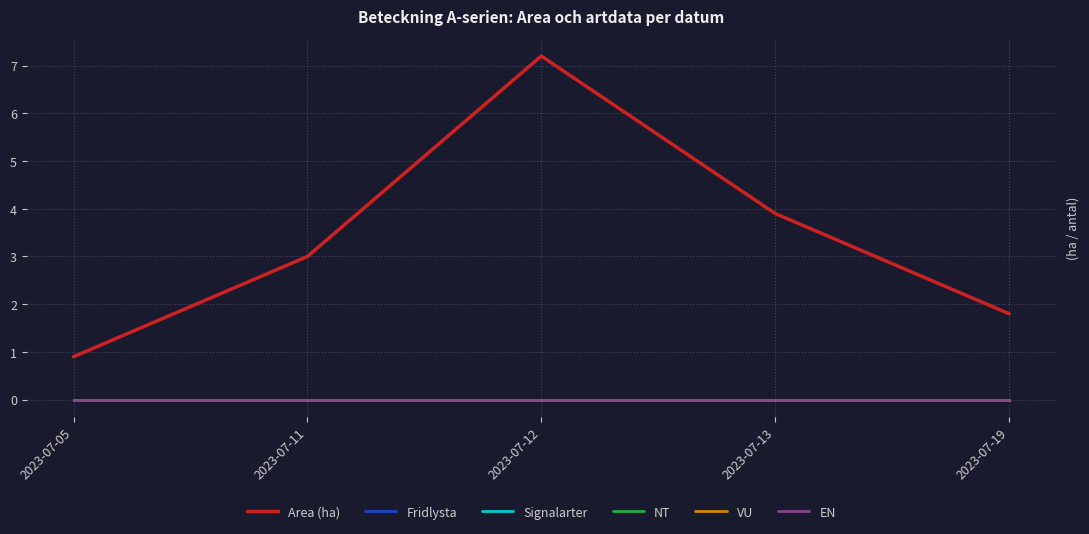

What is the spread (max minus min) of values at 2023-07-13?

3.9